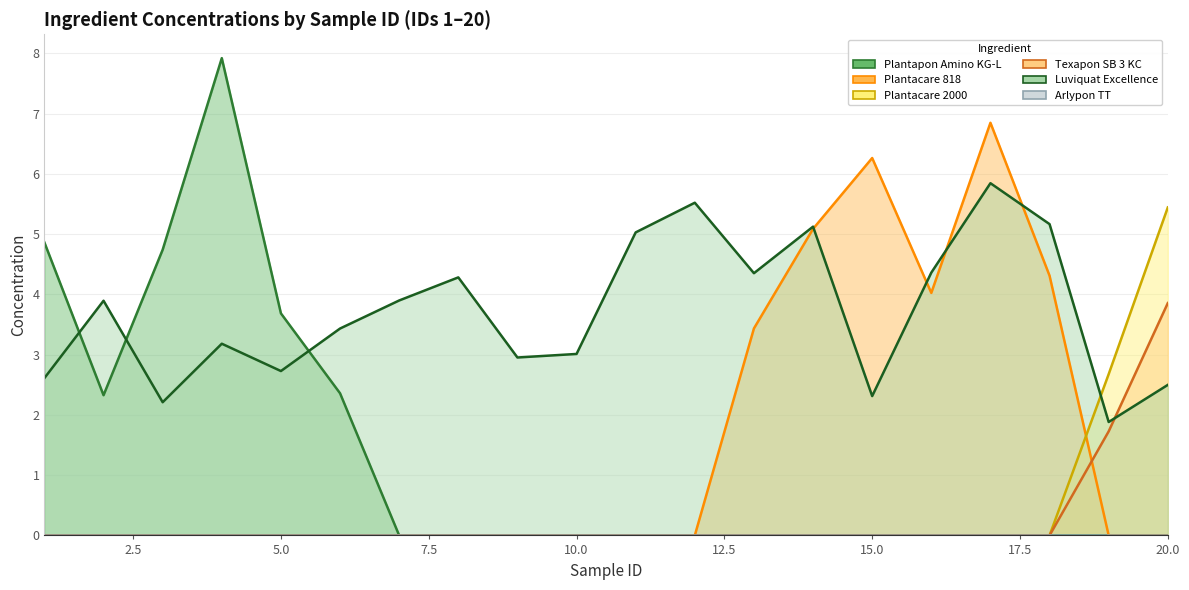

At which category is the sum across all series the highest?

17